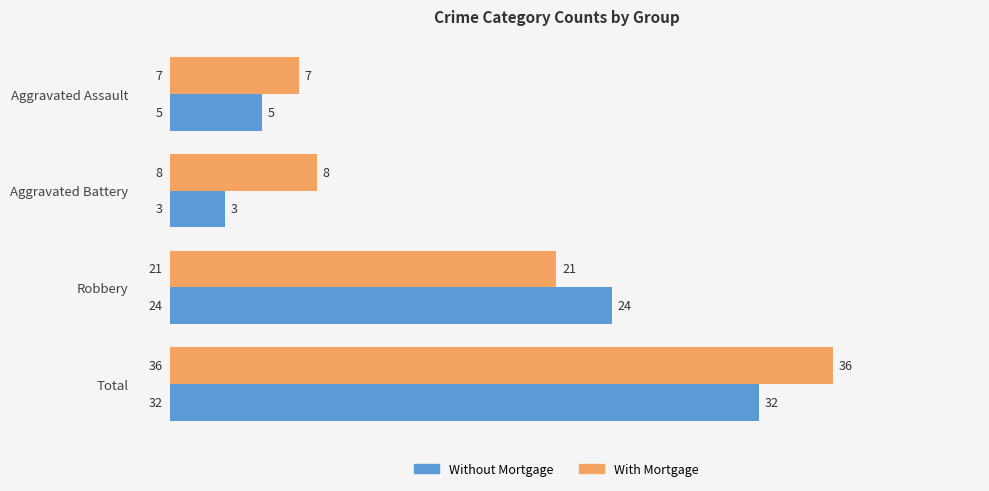

List the labels in order of With Mortgage value, smallest first.

Aggravated Assault, Aggravated Battery, Robbery, Total